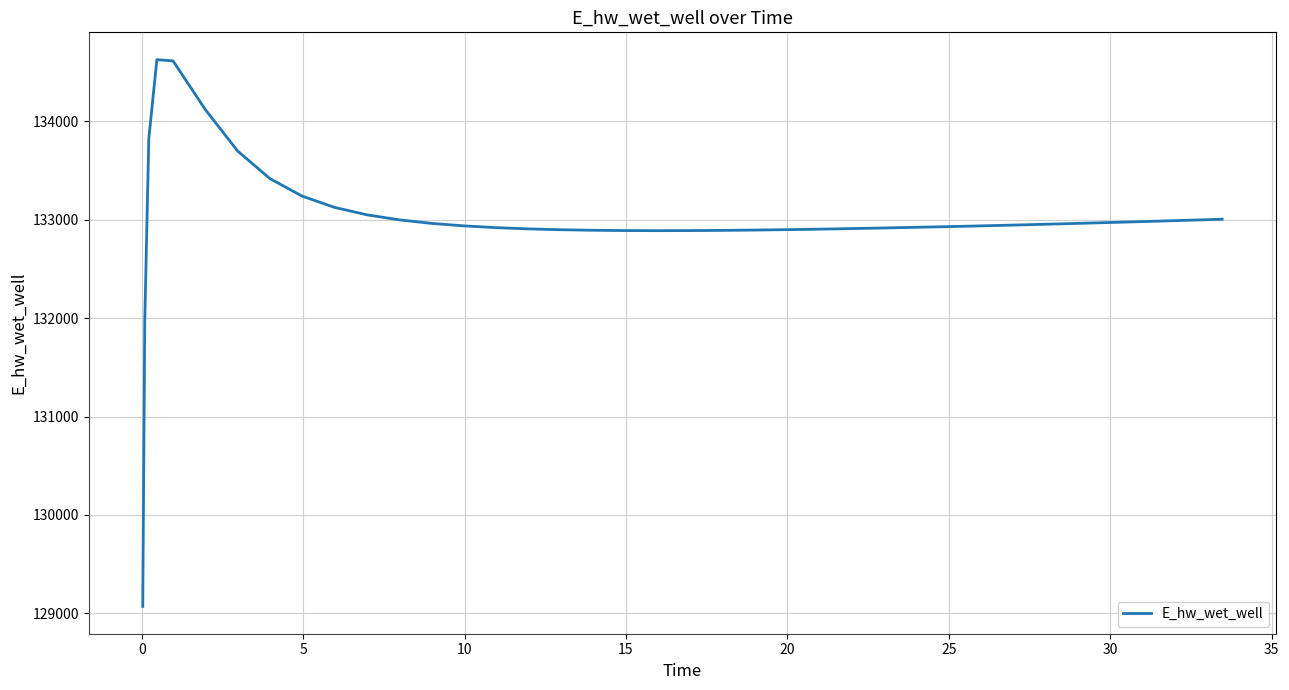

What is the minimum value shown in the chart?

129070.3